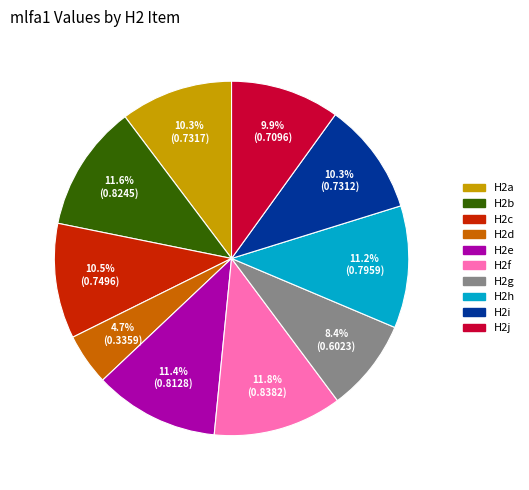

Does H2e account for over 50% of the chart?

No